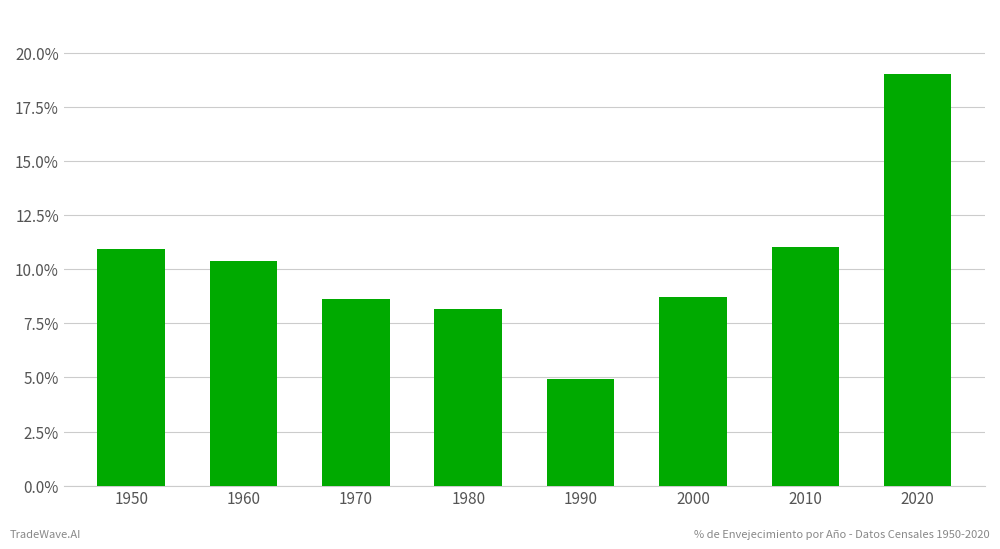

What is the maximum value shown in the chart?

19.0